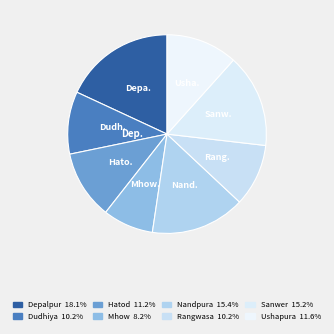

How many segments does this pie chart have?

8